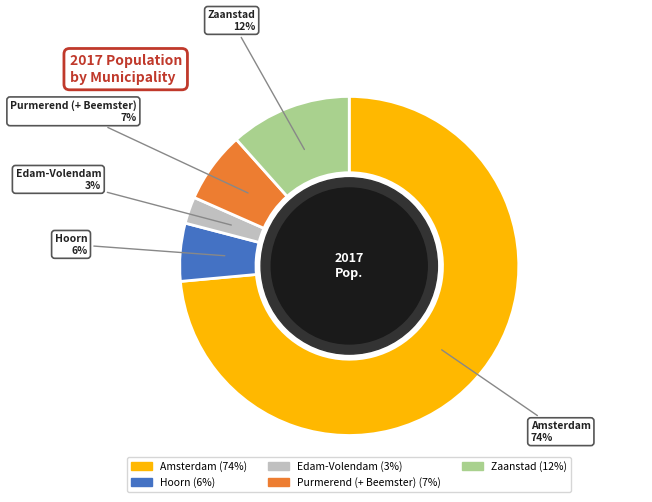

What is the smallest slice in the pie chart?

Edam-Volendam